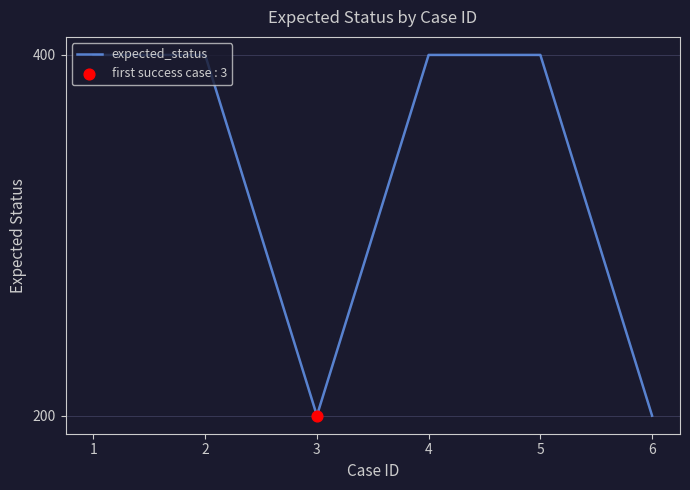

Approximately how many times larger is the value at 6 compared to 4?

0.5